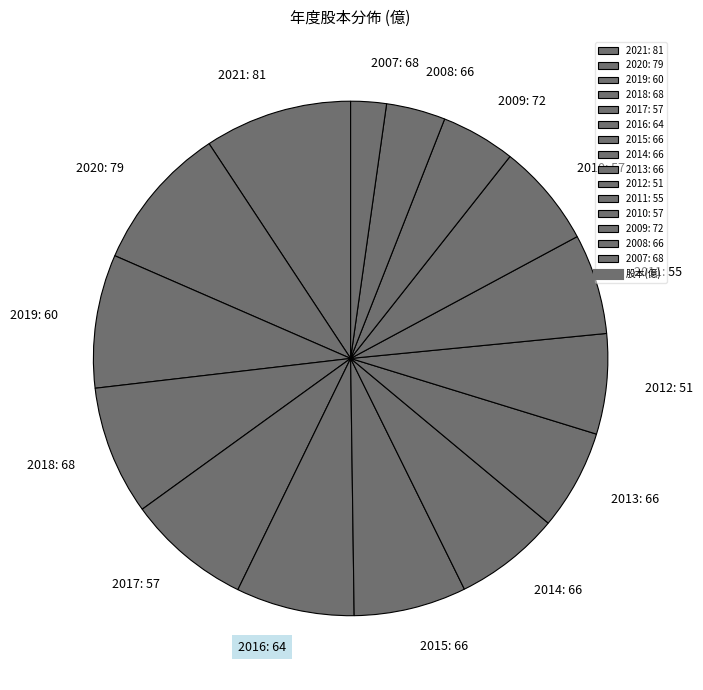

Between 2015: 66 and 2021: 81, which is larger?

2021: 81